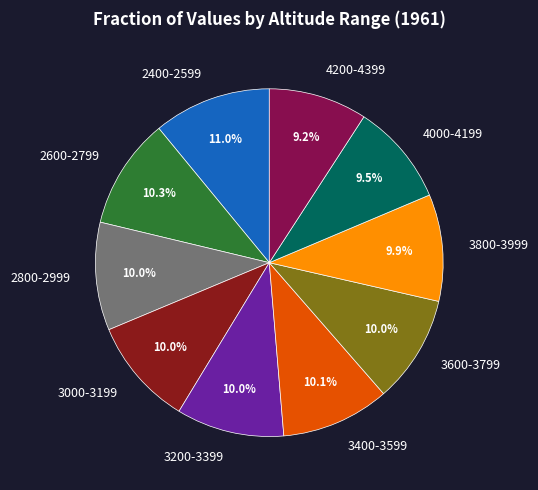

Does 4000-4199 account for over 50% of the chart?

No